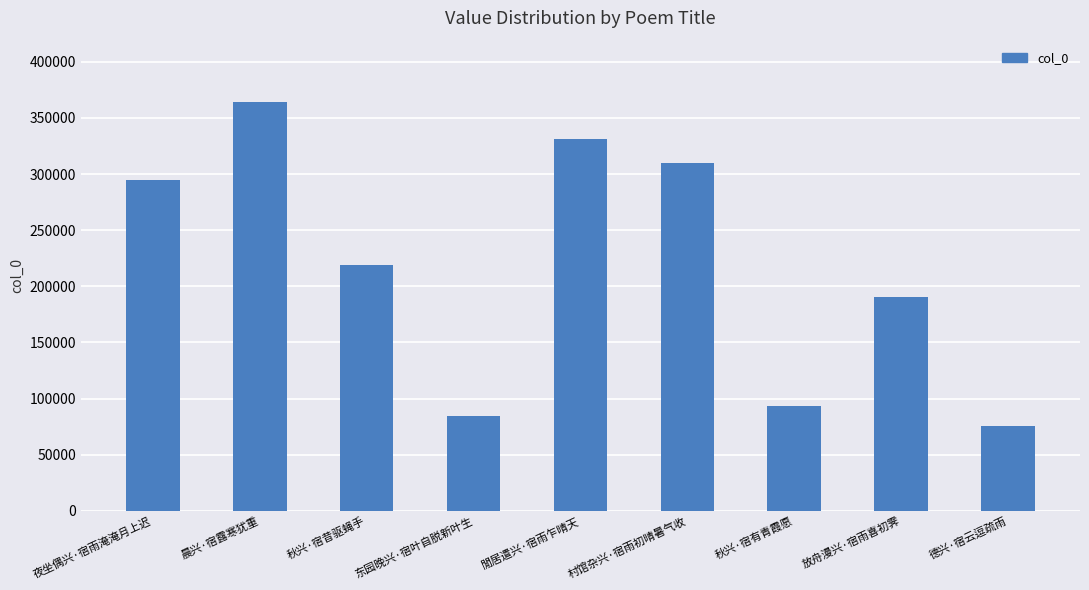

Is it true that the value at 德兴·宿云逗疏雨 is 75199?

True